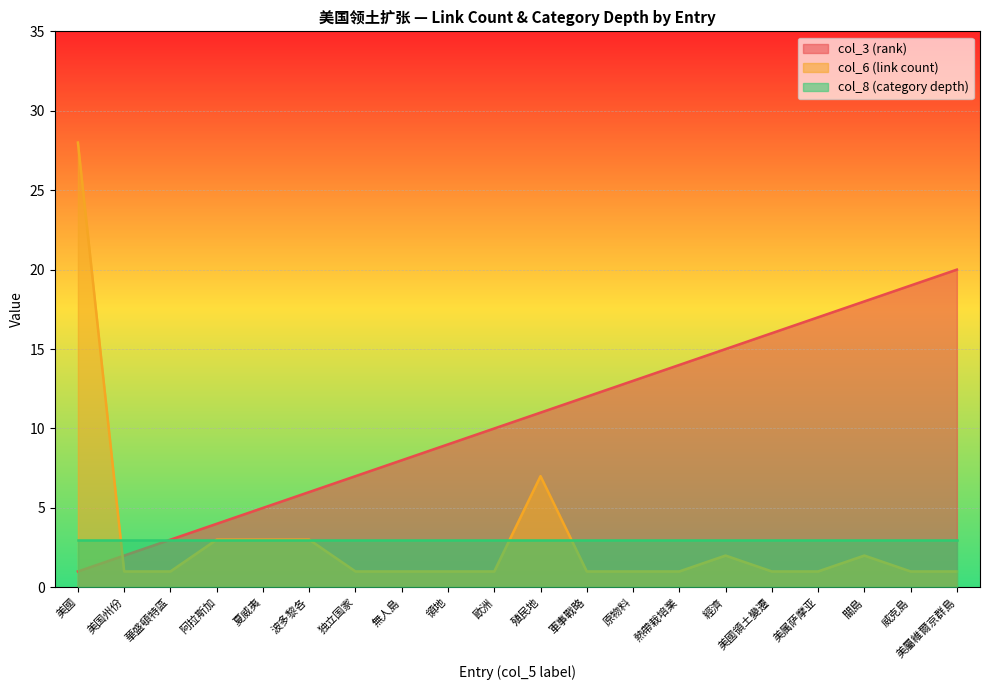

How many lines are shown in the chart?

3